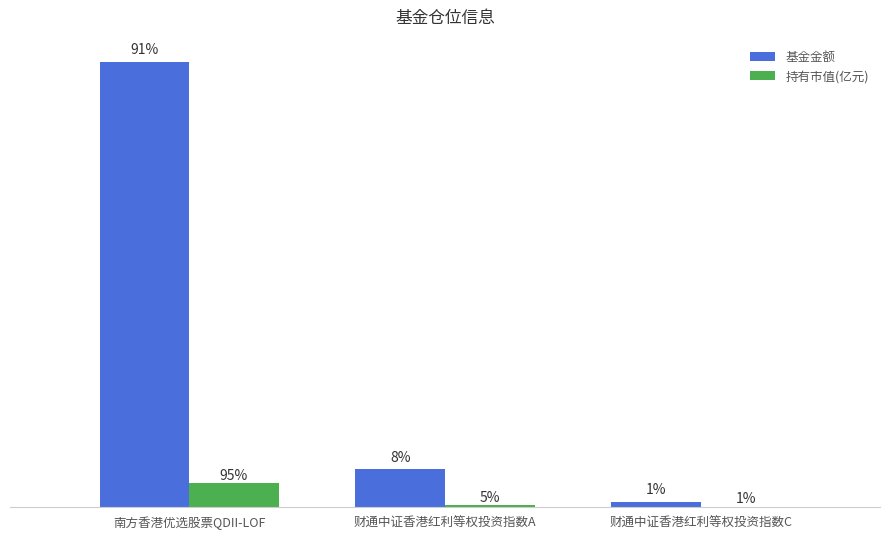

Rank the series by their maximum value, from lowest to highest.

持有市值(亿元), 基金金额